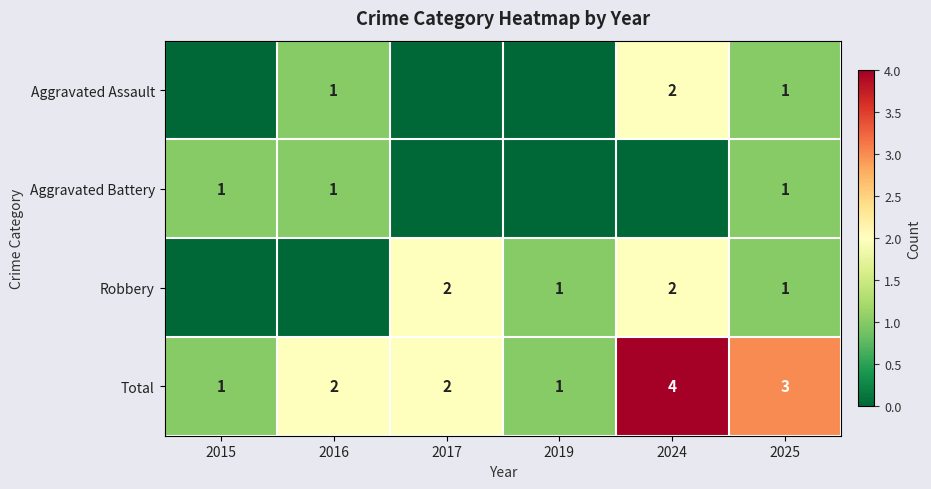

Which category has the highest value across all series?

2024